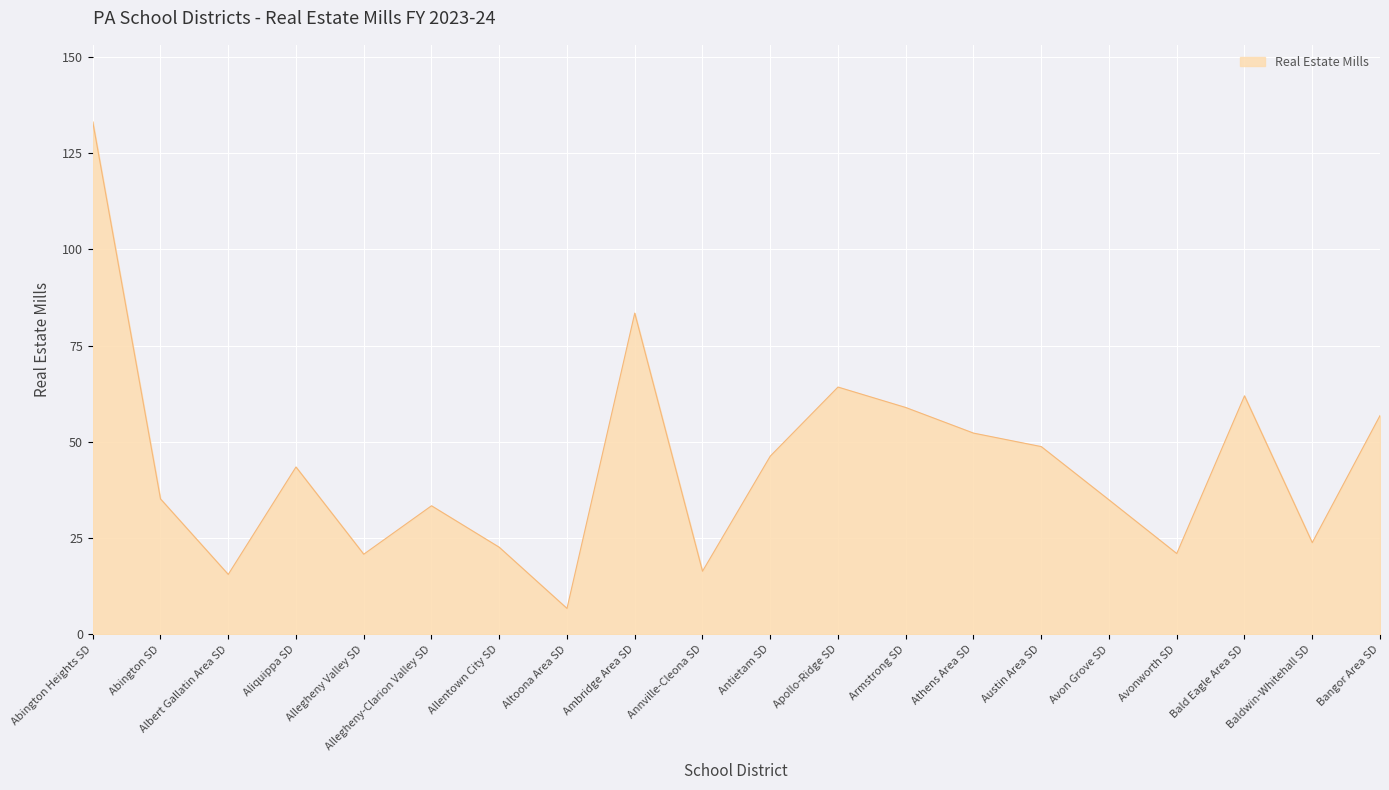

Is it true that the value at Ambridge Area SD is 83.5?

True